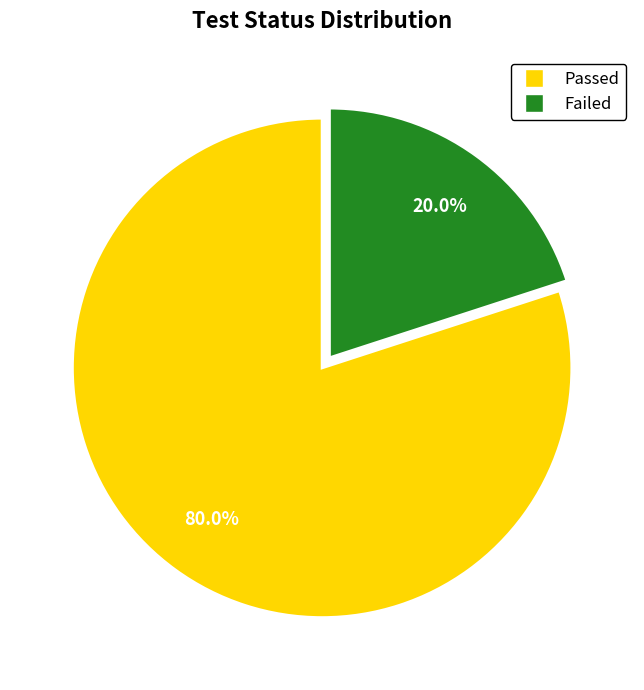

Which has a higher value, Failed or Passed?

Passed